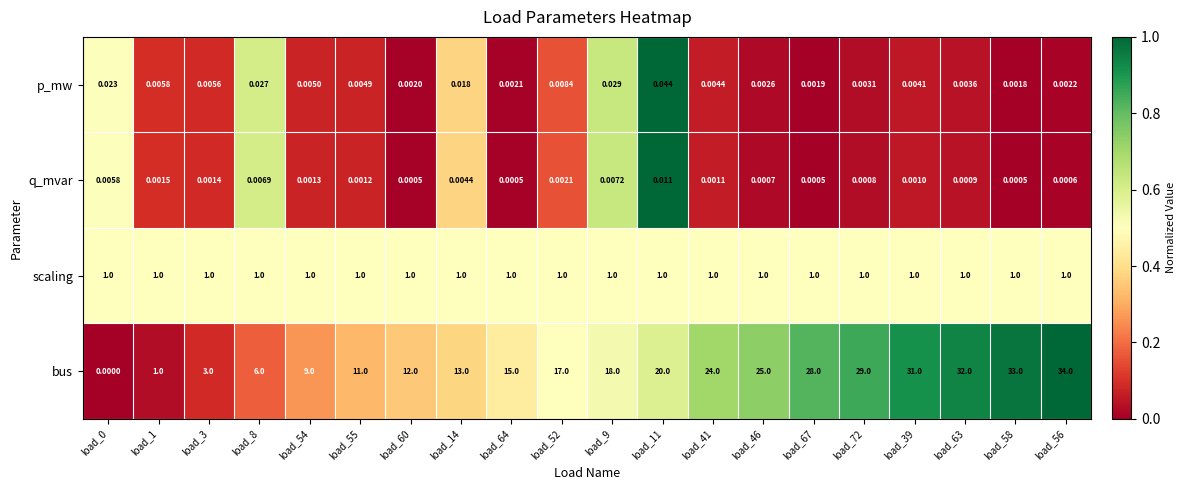

Rank the series by their maximum value, from lowest to highest.

q_mvar, p_mw, scaling, bus